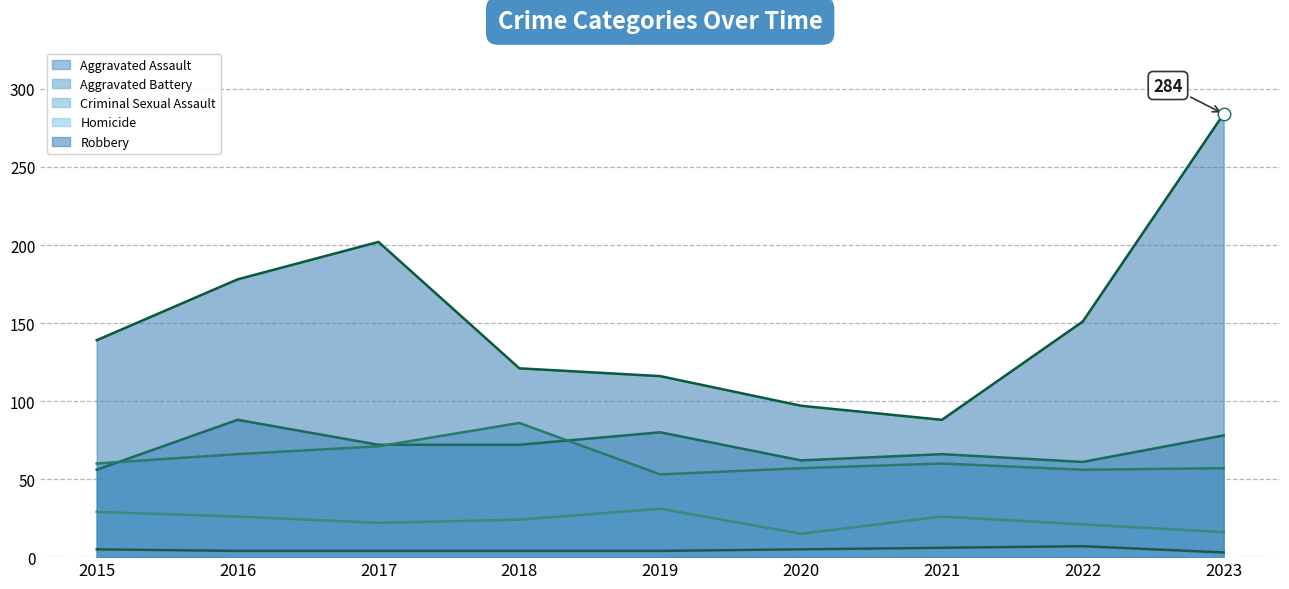

Between 2021 and 2023, which series saw the biggest shift?

Robbery